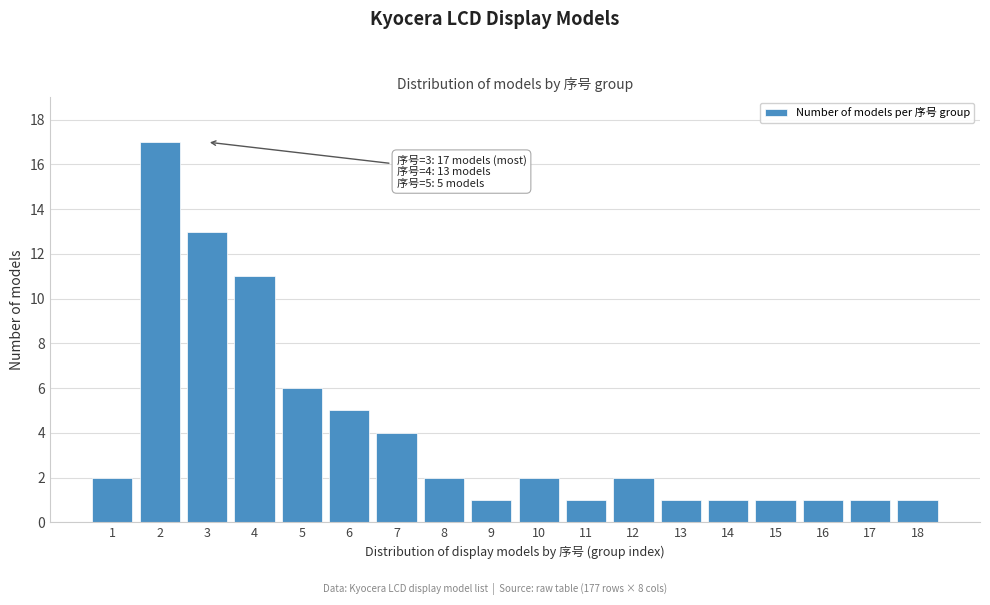

Reading left to right, transcribe all the data shown in this chart.

1=2	2=17	3=13	4=11	5=6	6=5	7=4	8=2	9=1	10=2	11=1	12=2	13=1	14=1	15=1	16=1	17=1	18=1